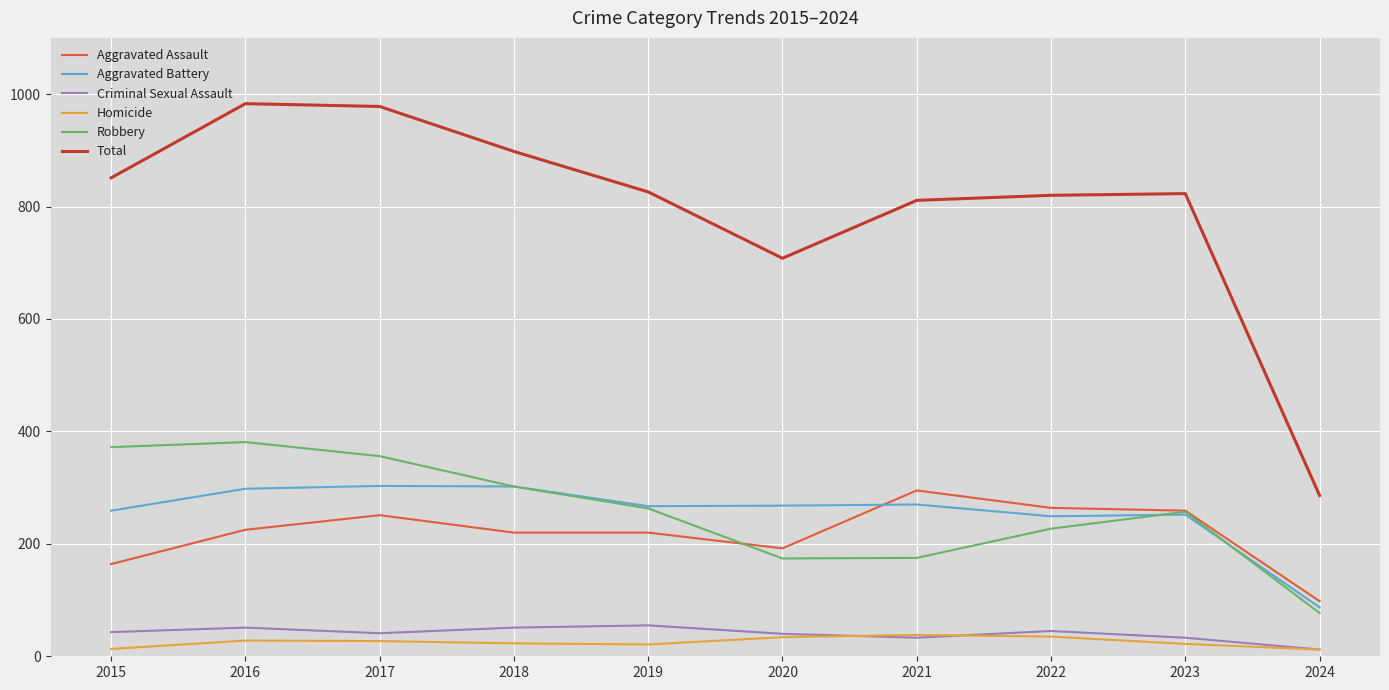

Is the value of Aggravated Battery at 2024 greater than the value of Total at 2017?

No